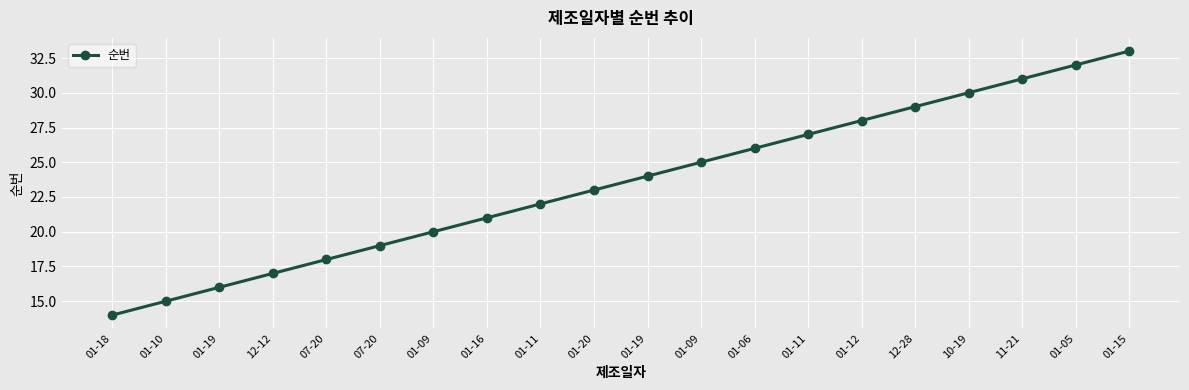

Is this an area chart (filled region under the line)?

No